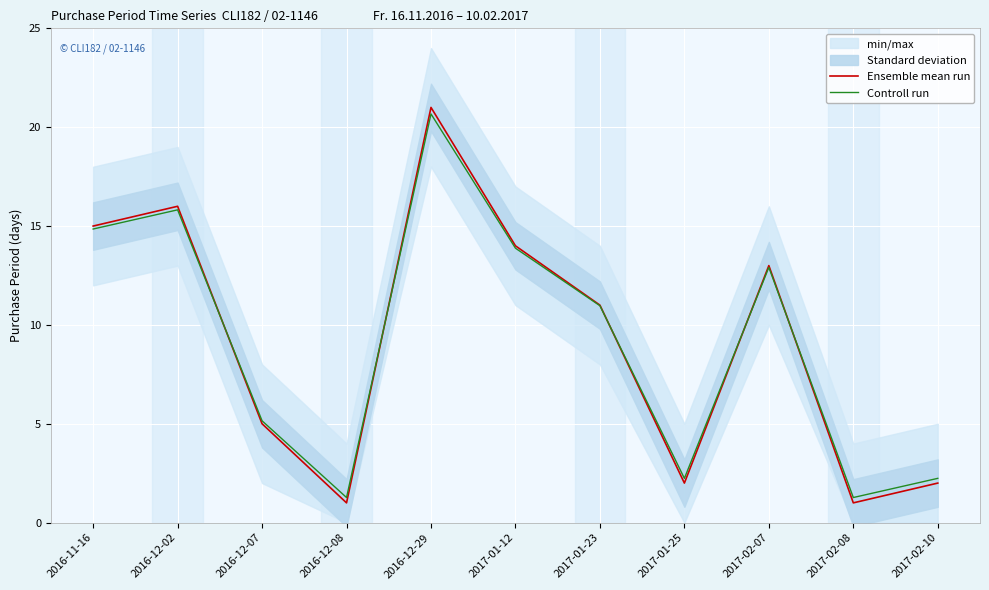

Which series has the largest total across all categories?

Controll run